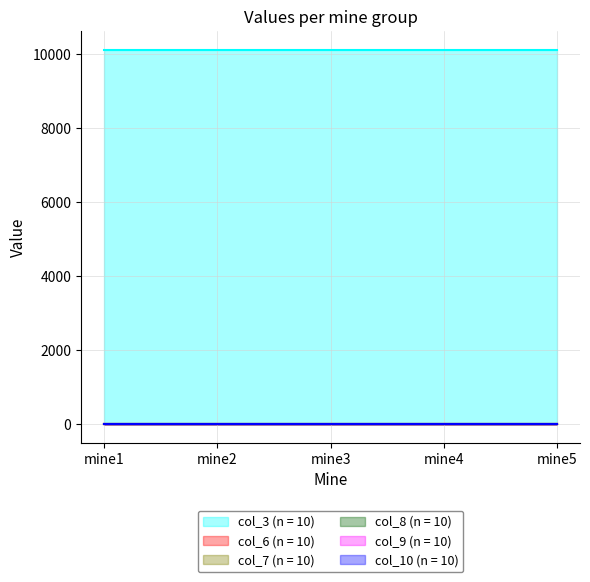

Between mine4 and mine5, which series saw the biggest shift?

col_3 (n = 10)